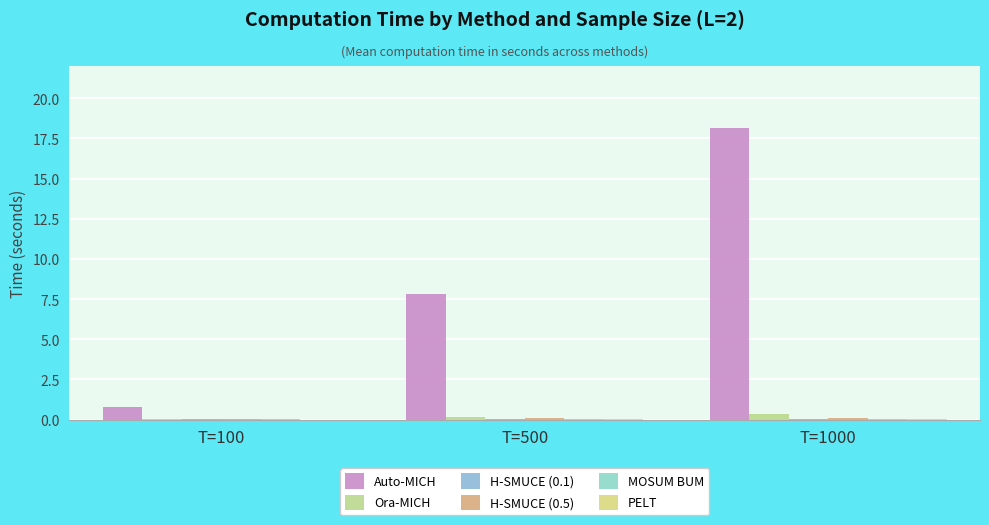

At how many categories does at least one series exceed 18?

1